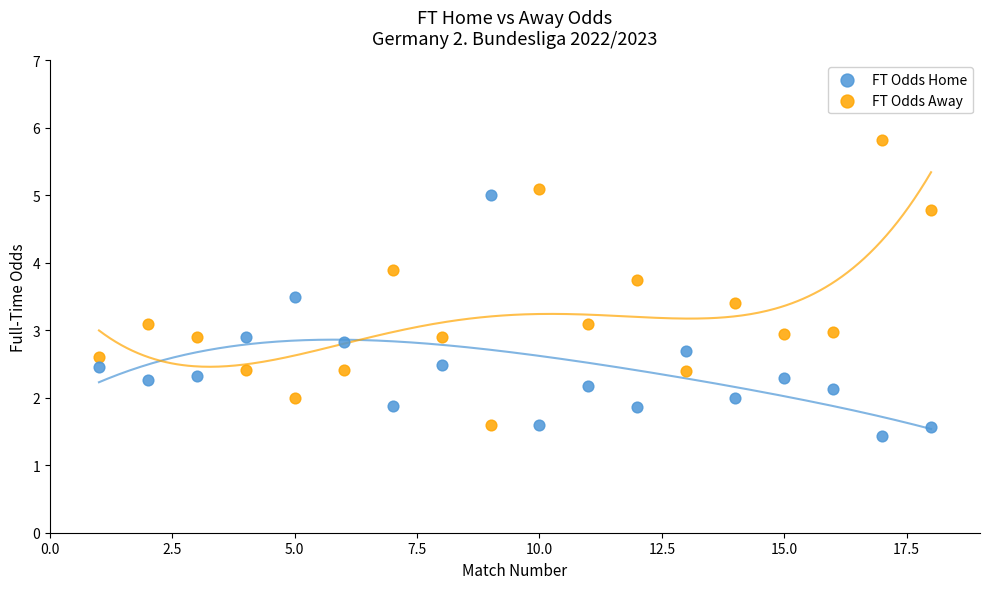

Which series contains the highest Y value?

FT Odds Away